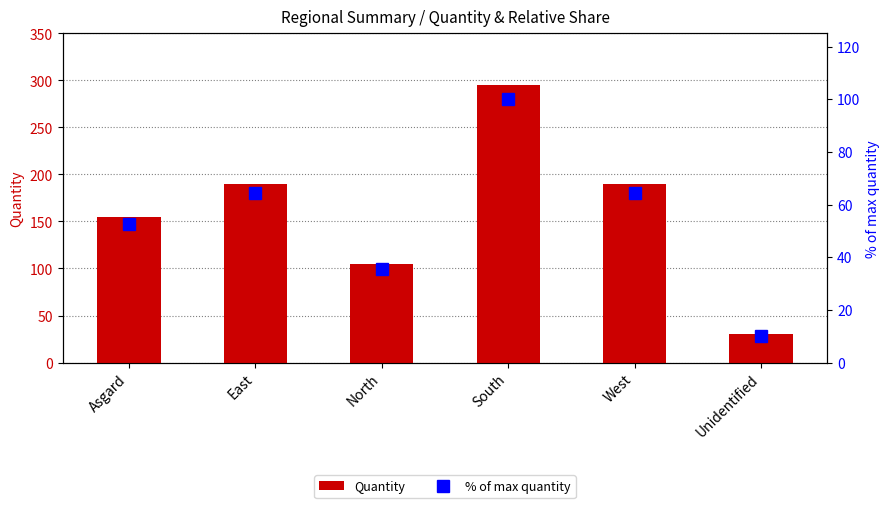

At Unidentified, list the series in order from smallest to largest.

% of max quantity, Quantity